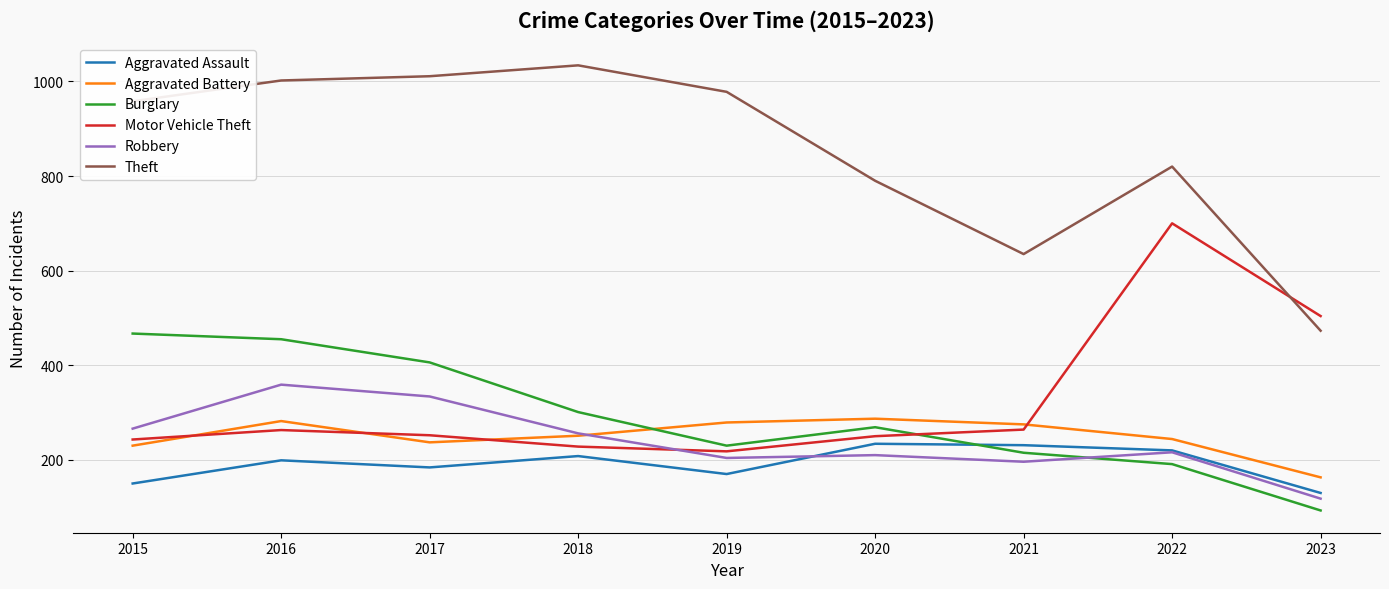

What is the sum of all Robbery values?

2159